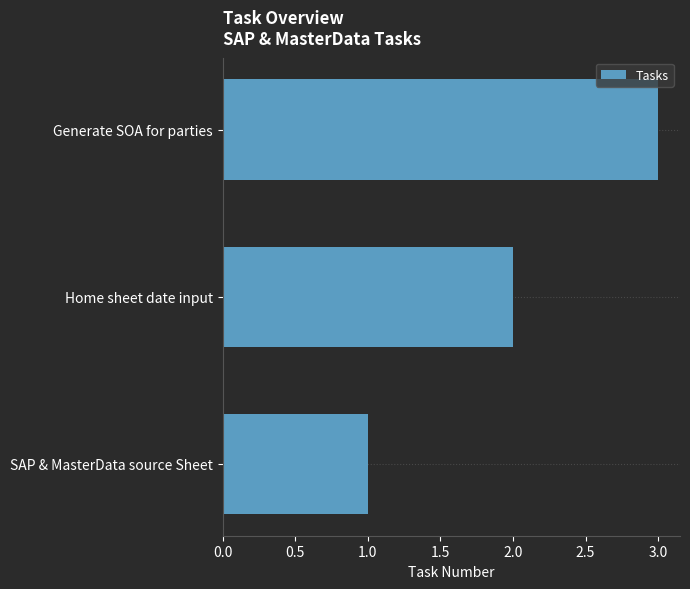

Where is the data nearest to the value 2?

Home sheet date input